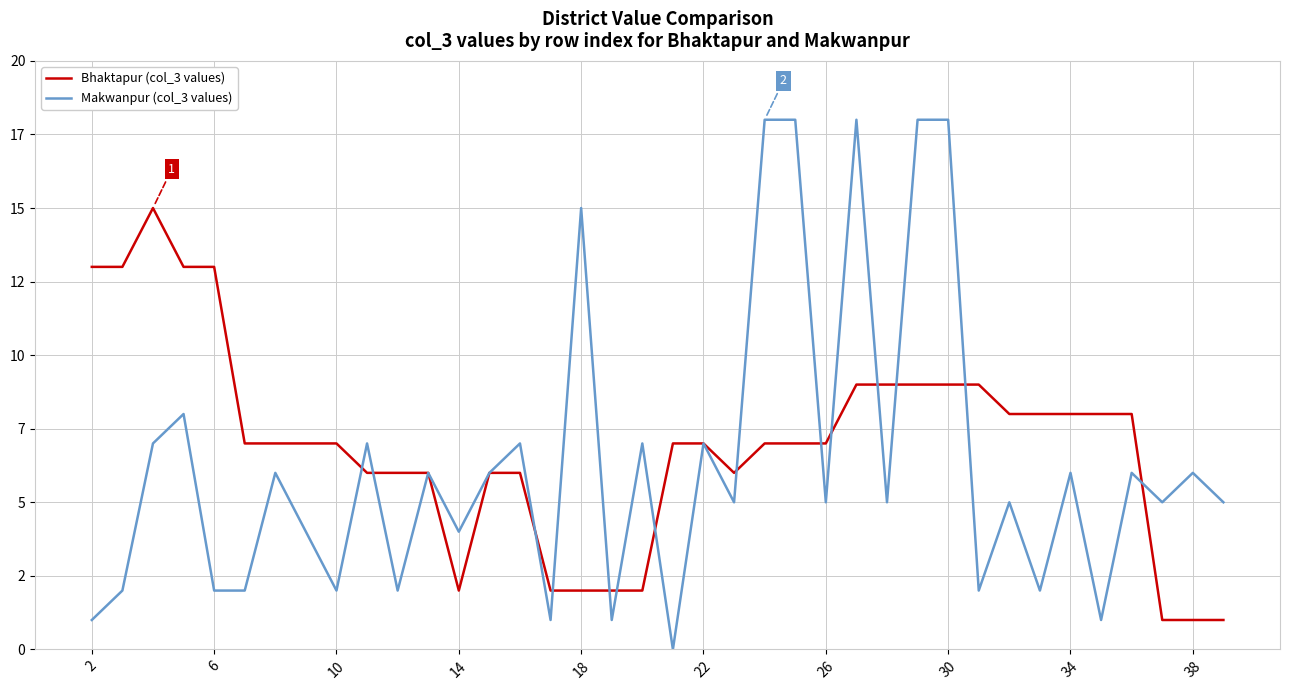

What is the difference between the maximum and minimum values in the Bhaktapur (col_3 values) series?

14